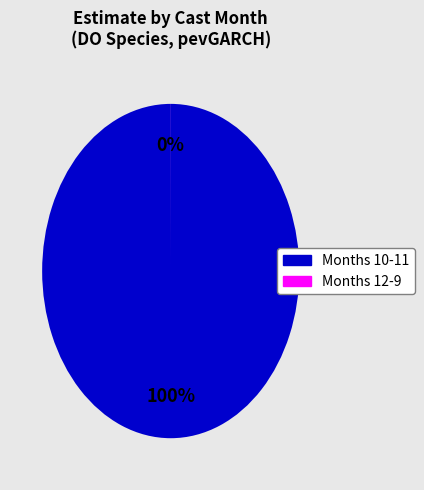

To the nearest percent, what is the average slice percentage?

50%